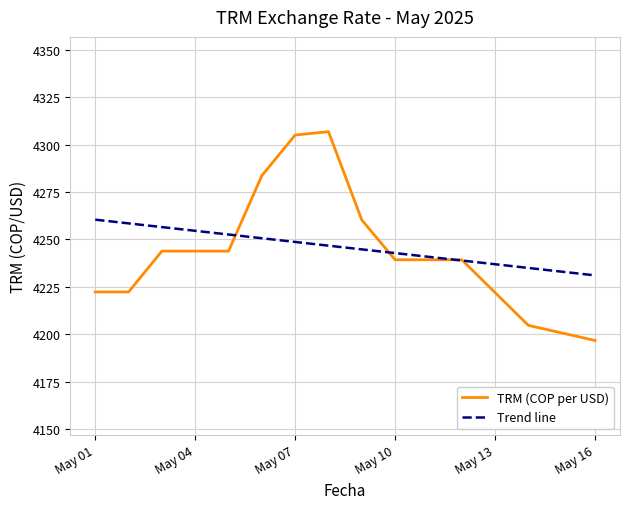

Which series has the largest range (max minus min)?

TRM (COP per USD)